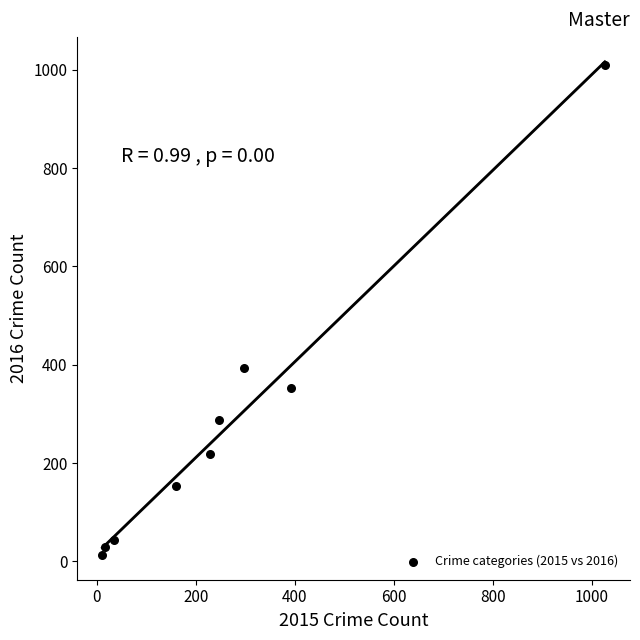

What is the range of X values (max minus min)?

1016